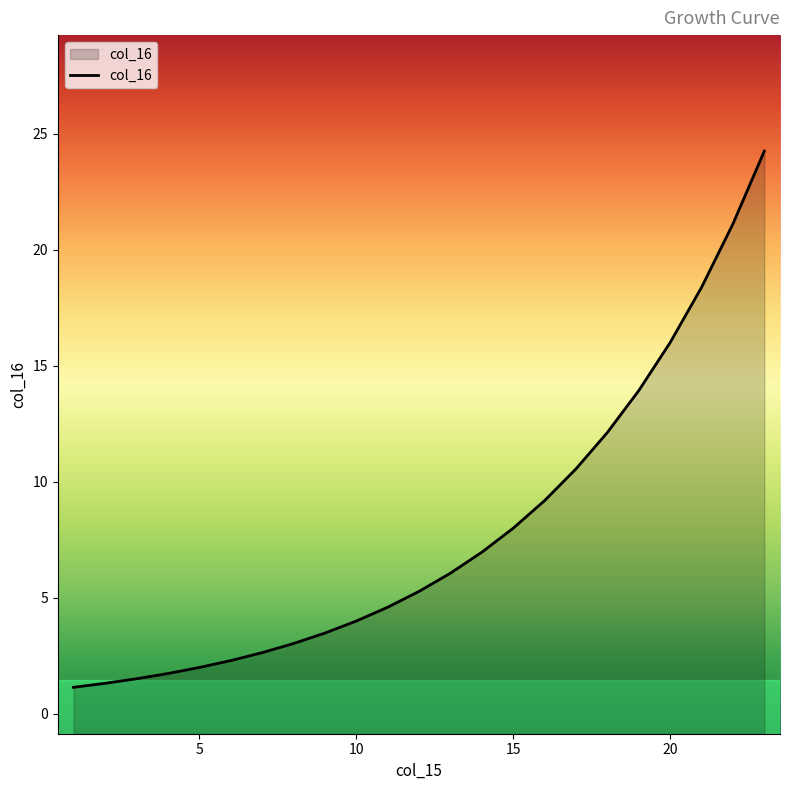

Between 15 and 20, which is larger?

20